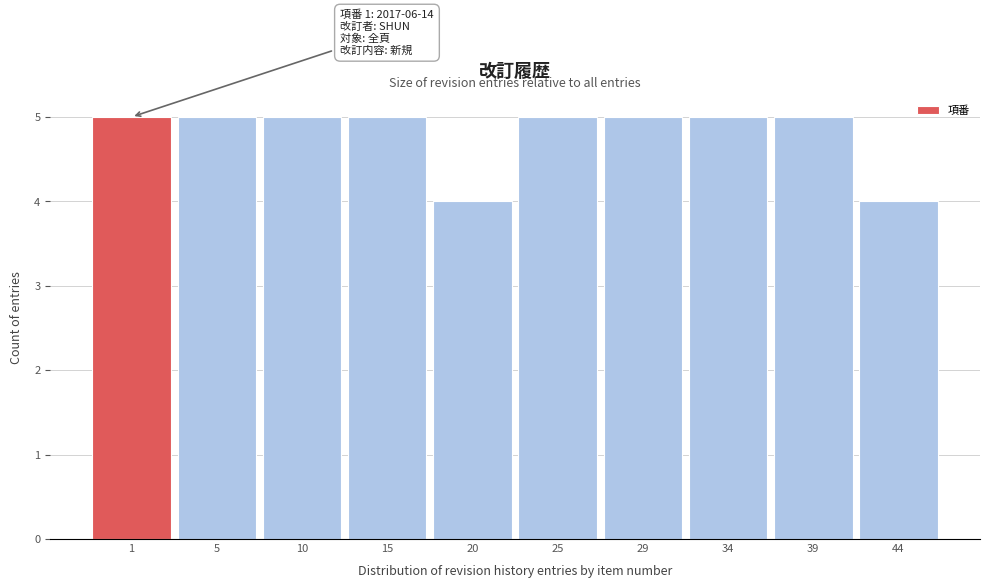

Reading right to left, extract all data points from this chart.

44=4	39=5	34=5	29=5	25=5	20=4	15=5	10=5	5=5	1=5